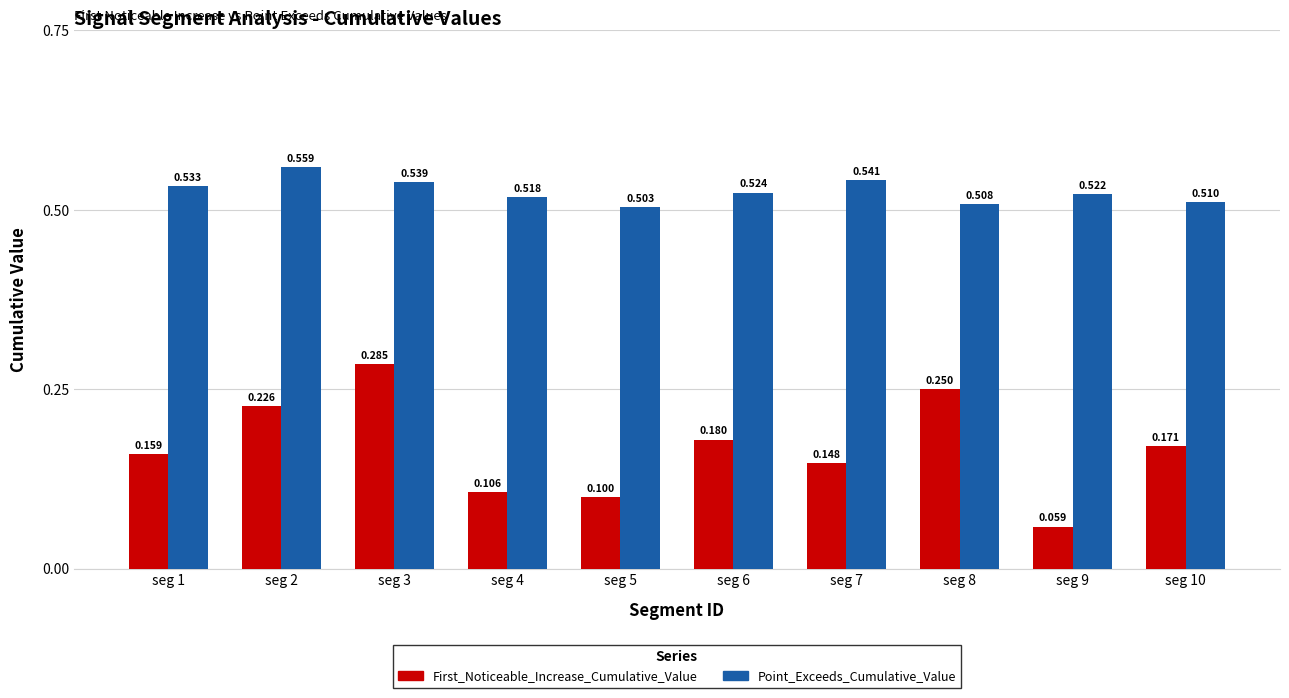

What is the difference between the highest and lowest values at seg 1?

0.4